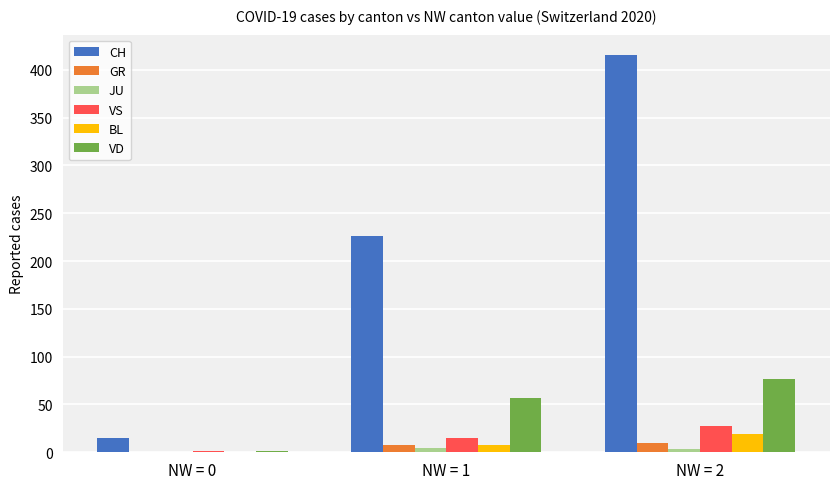

What is the maximum value shown in the chart?

416